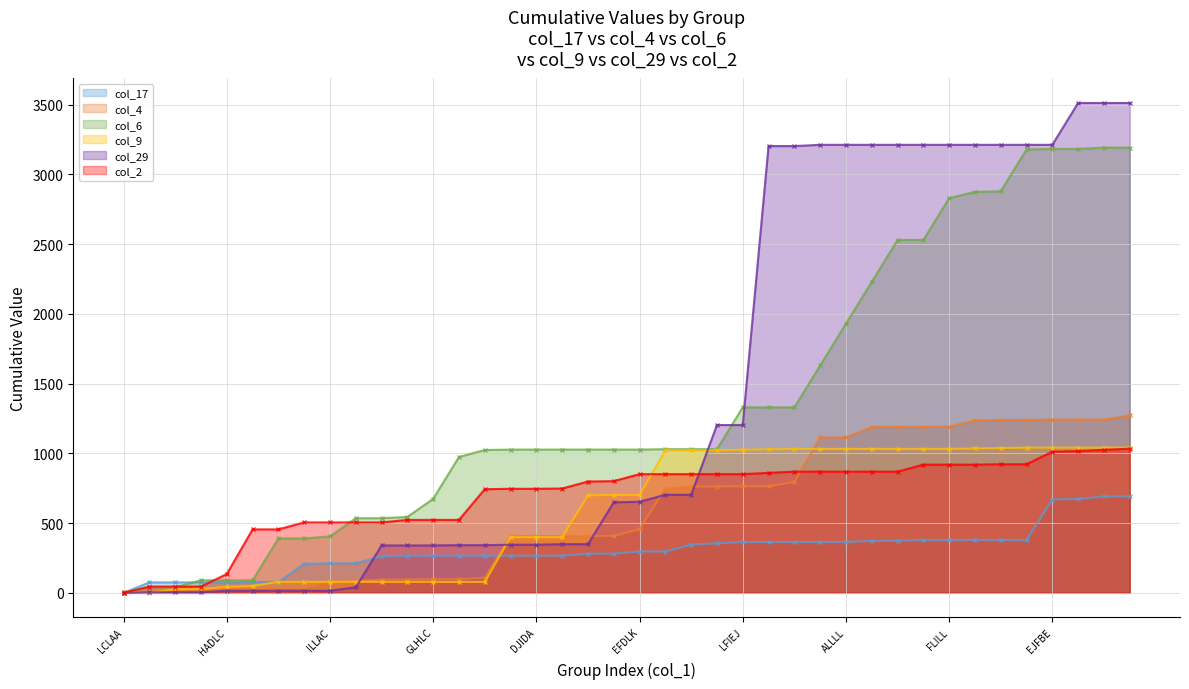

At which category does col_4 reach its first local valley?

ACBCA